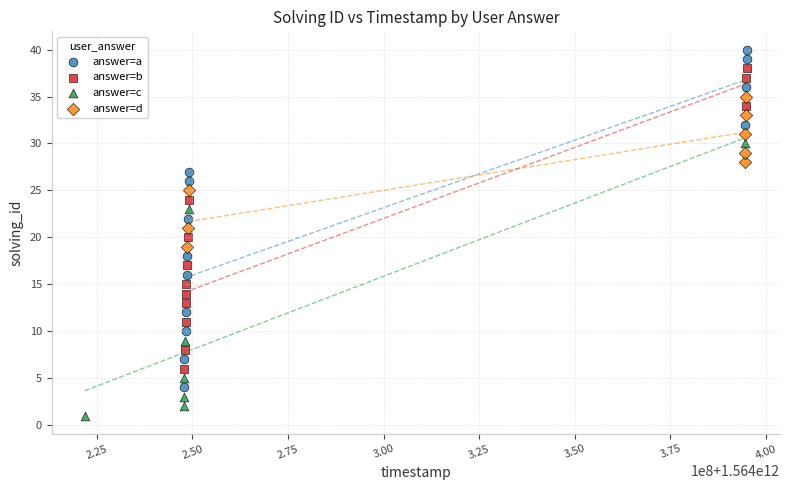

What are all the series names shown in the legend?

answer=a, answer=b, answer=c, answer=d